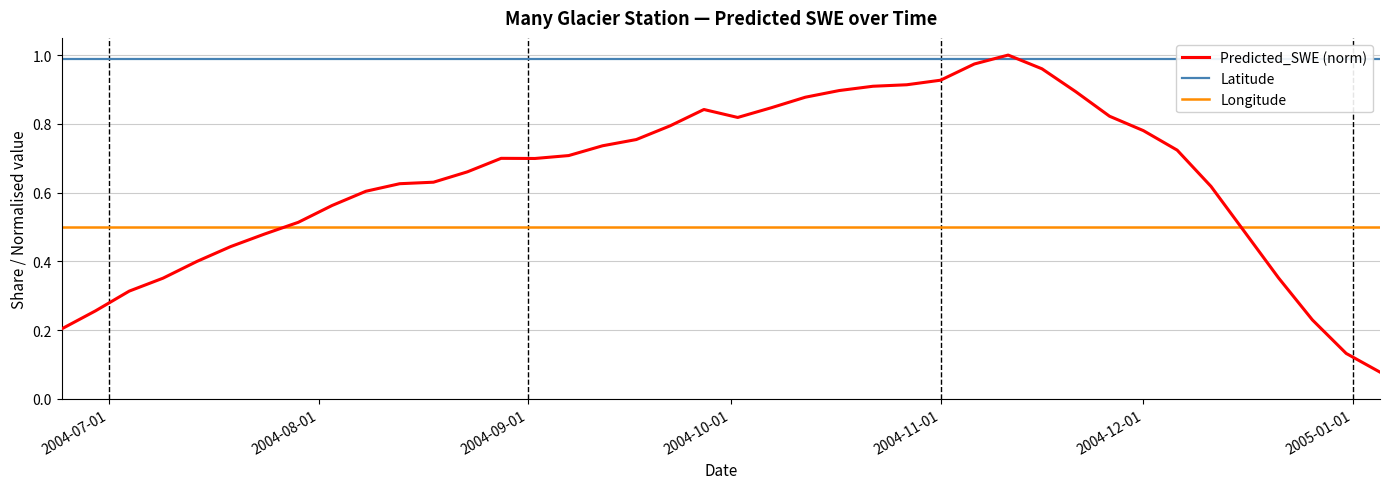

True or false: Predicted_SWE (norm) and Longitude intersect in this chart.

True